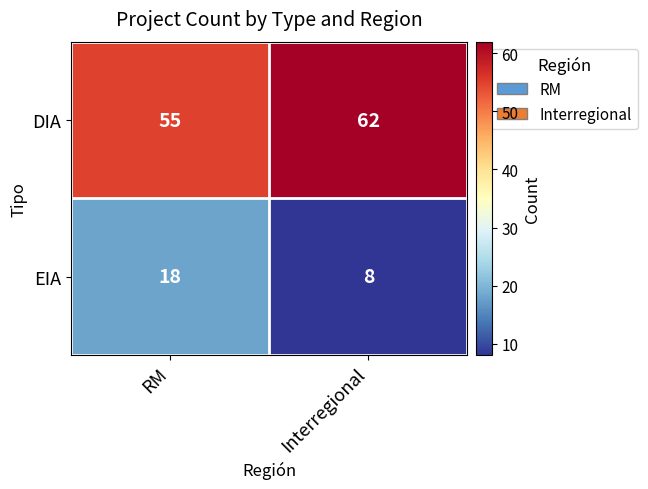

What is the difference between the EIA values at Interregional and RM?

10